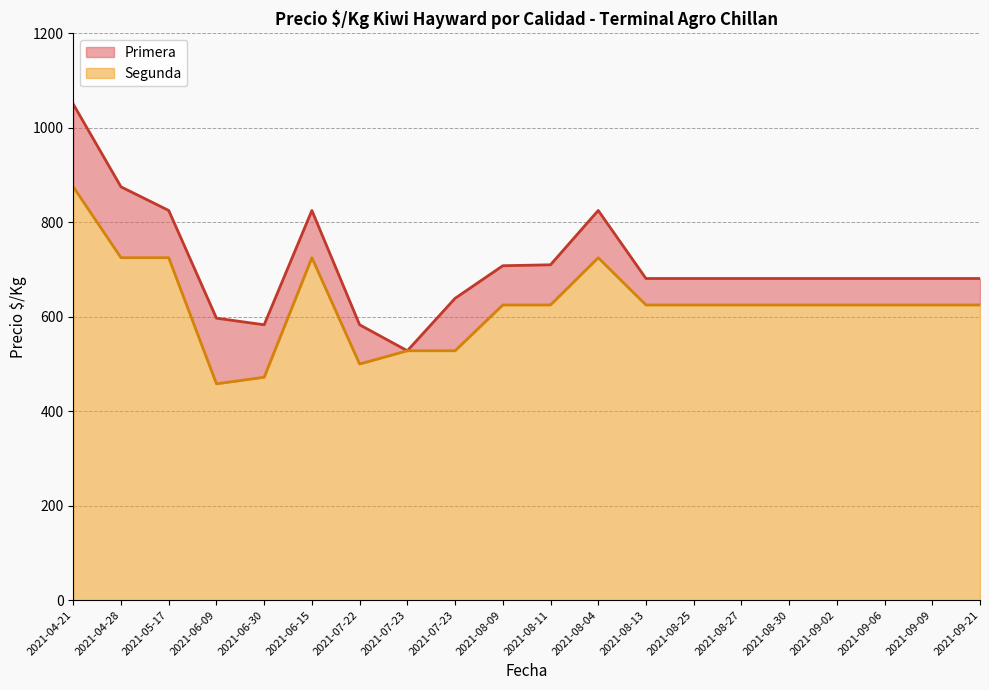

Between 2021-07-23 and 2021-08-27, which series saw the biggest shift?

Segunda